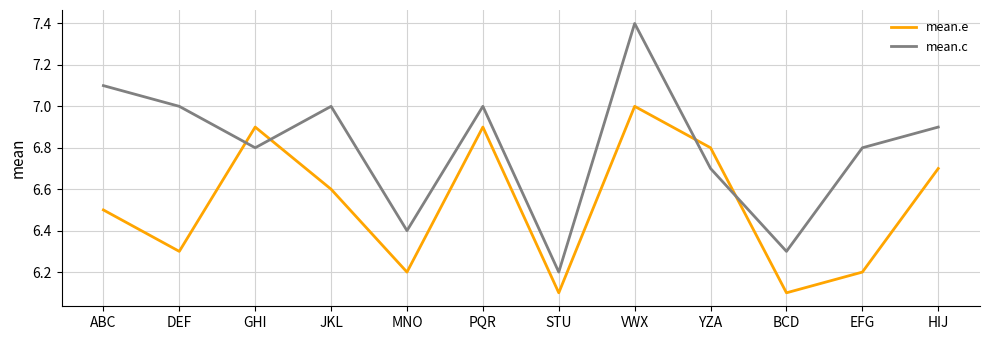

What is the difference between the maximum and second lowest values in the mean.c series?

1.1